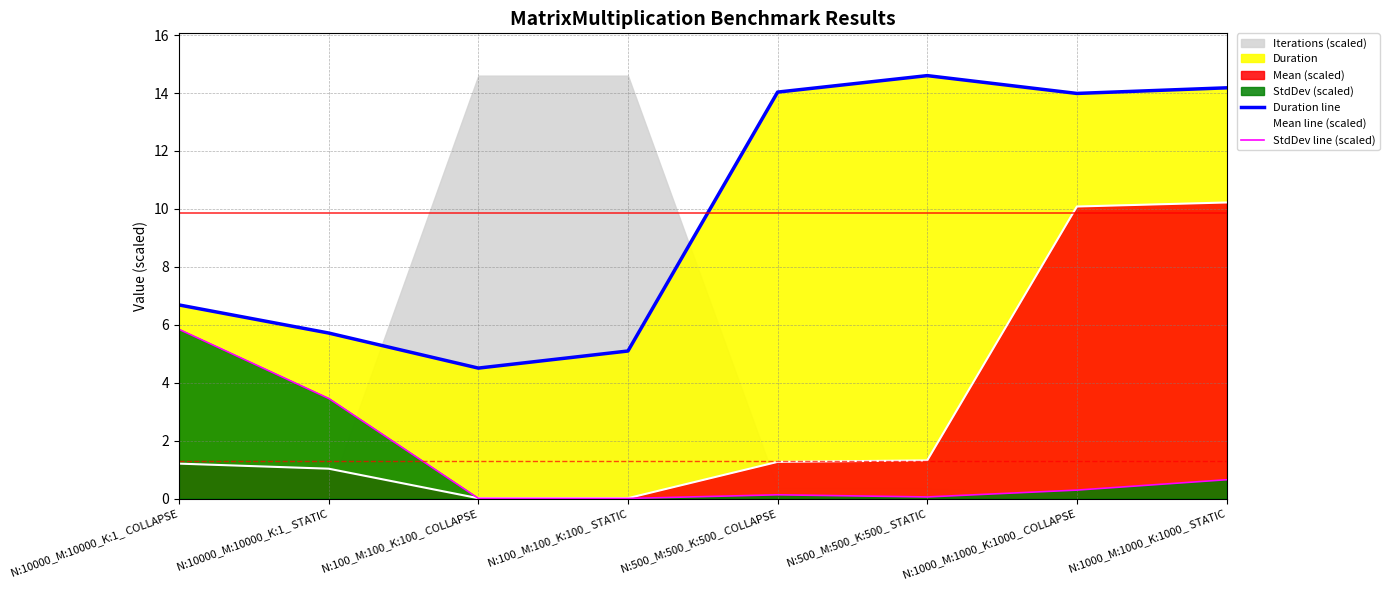

How many interior local valleys does the Mean line (scaled) series have?

1